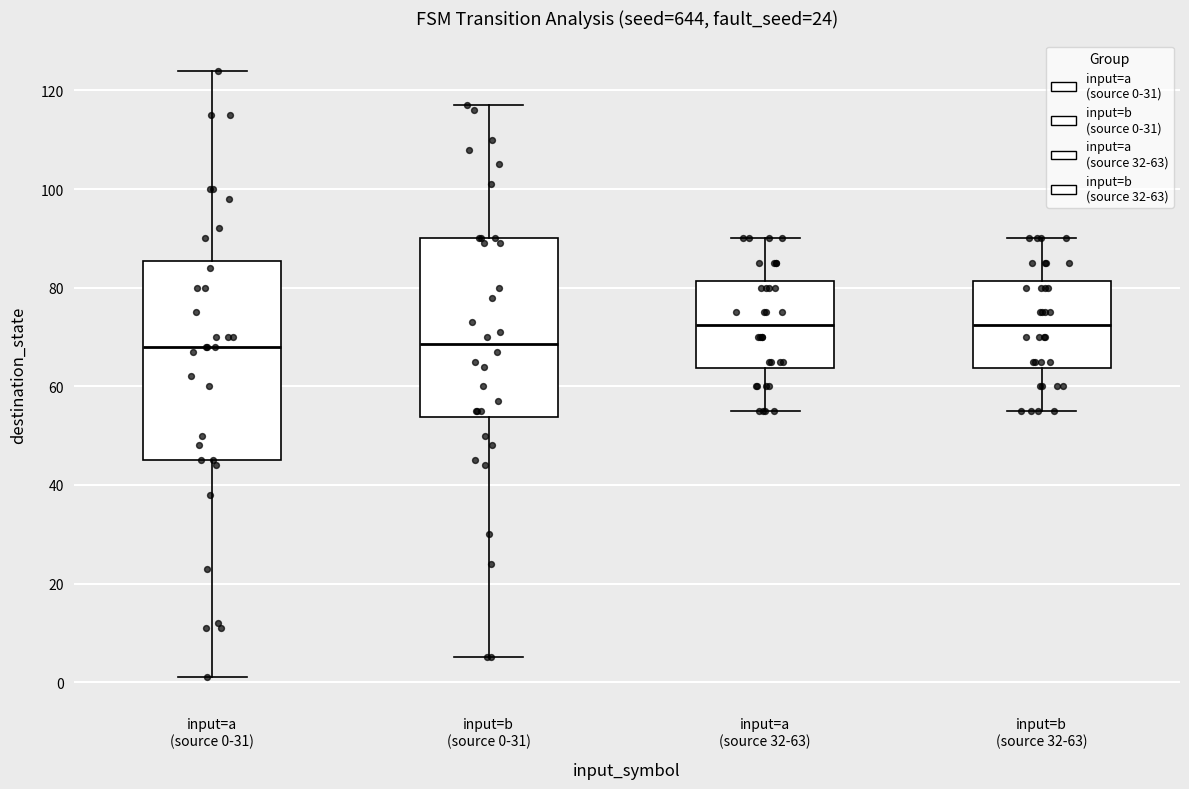

Reading left to right, read every box against the y-axis: the position of its median line, the range the box covers, and the ends of its whiskers. The values are not printed on the chart, so give them approximately, as read against the axis.

input=a (source 0-31): median 68, box 46 to 86, whiskers 2 to 124
input=b (source 0-31): median 68, box 54 to 90, whiskers 6 to 118
input=a (source 32-63): median 72, box 64 to 82, whiskers 56 to 90
input=b (source 32-63): median 72, box 64 to 82, whiskers 56 to 90